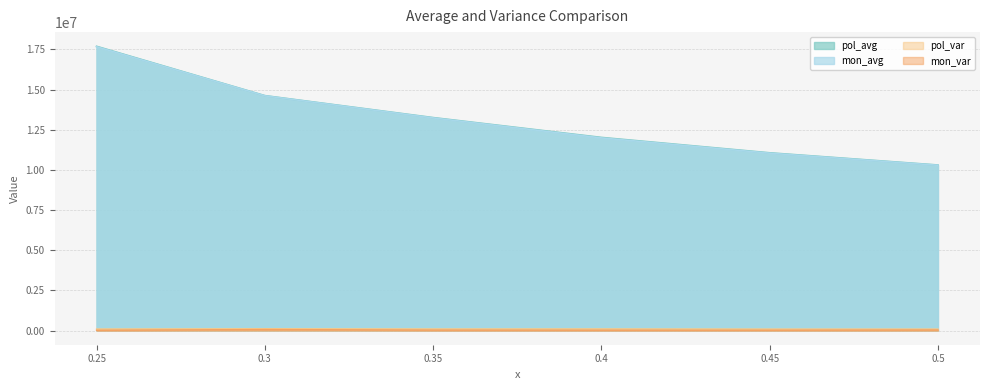

Where is the first local minimum for mon_var?

0.45